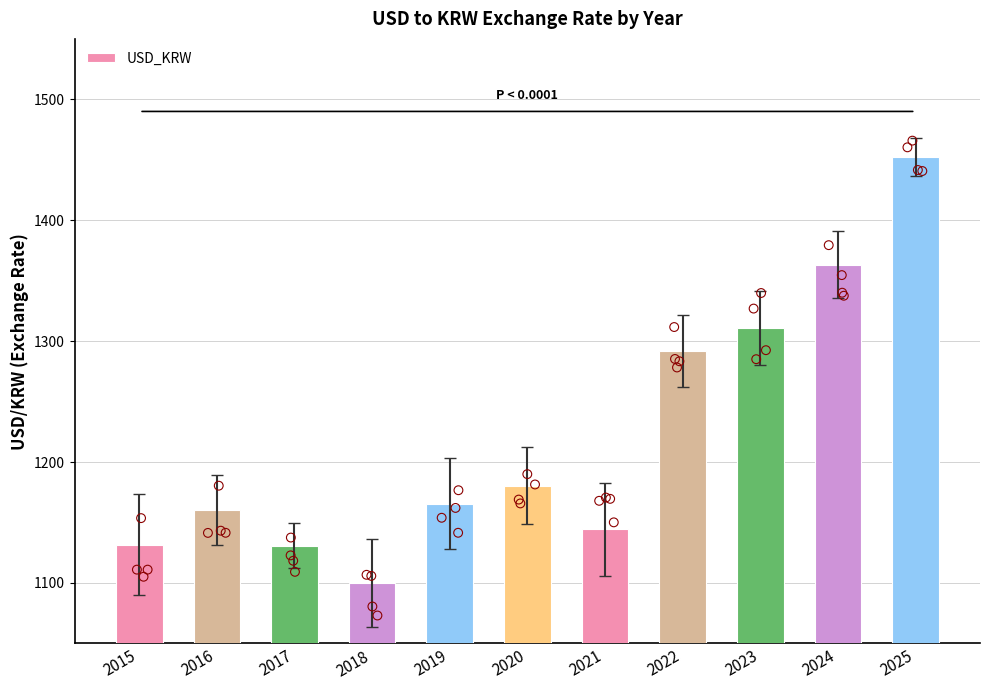

What is the ratio of the value at 2024 to the value at 2015?

1.2